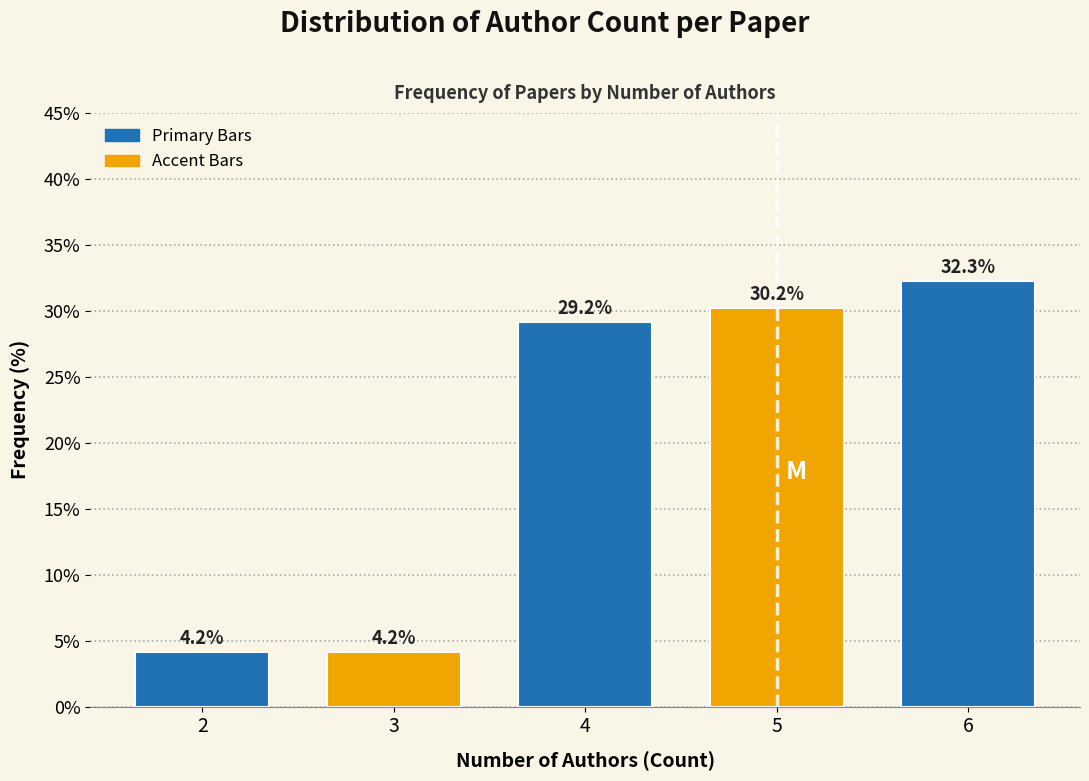

Reading right to left, list all the values displayed in this chart.

32.3	30.2	29.2	4.2	4.2